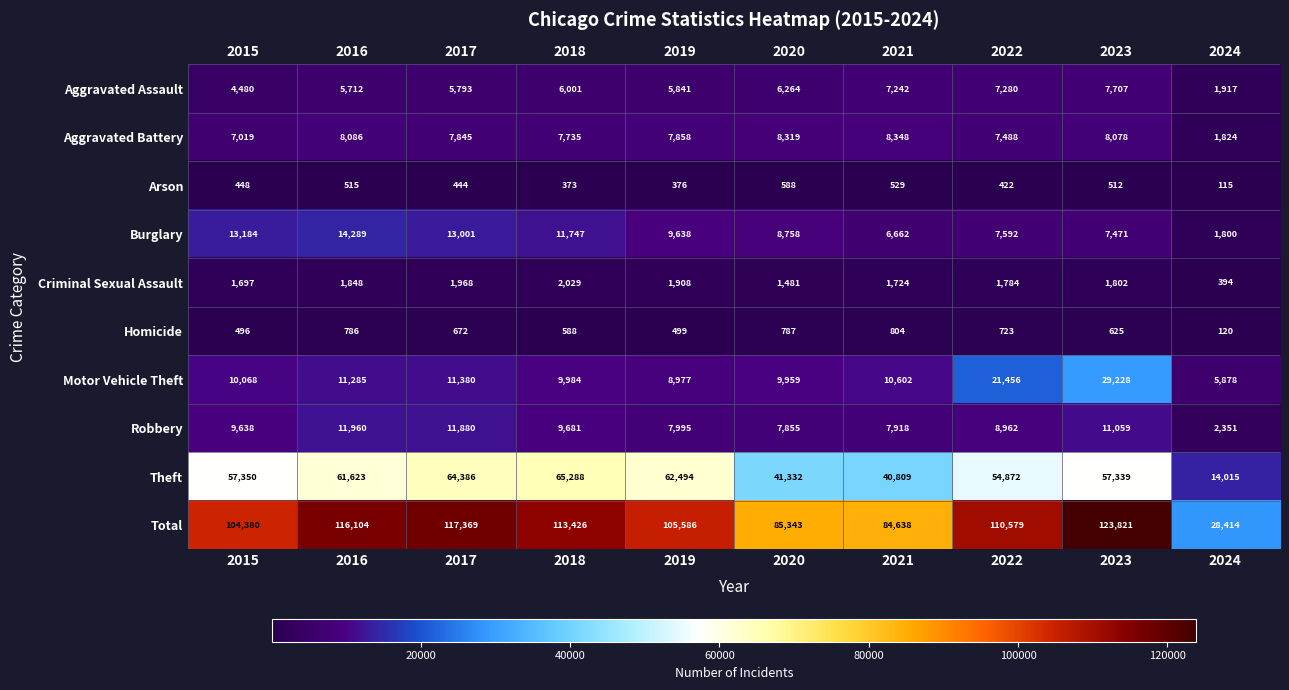

The Arson series shows 147 at 2015. True or false?

False